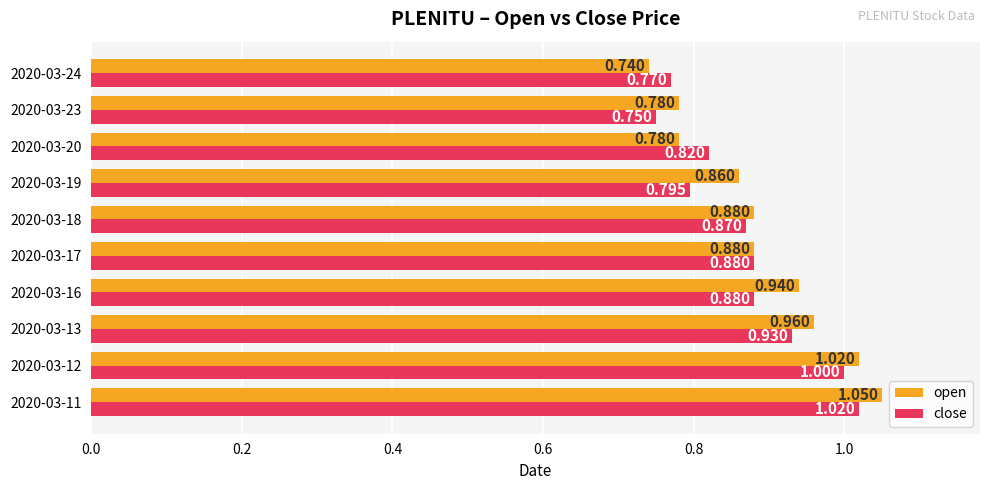

At 2020-03-16, list the series in order from smallest to largest.

close, open